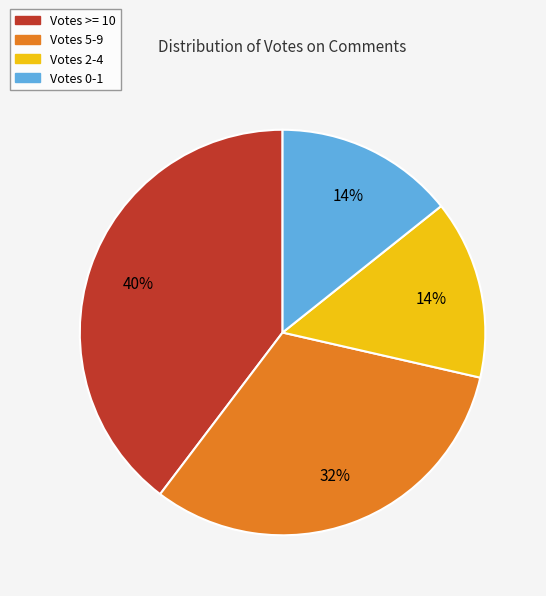

To the nearest percent, what is the average slice percentage?

25%